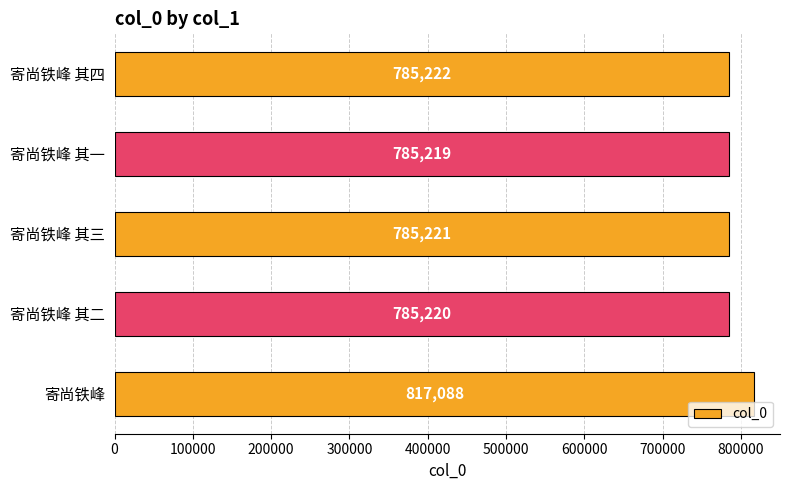

What is the ratio of the value at 寄尚铁峰 其二 to the value at 寄尚铁峰 其三?

1.0